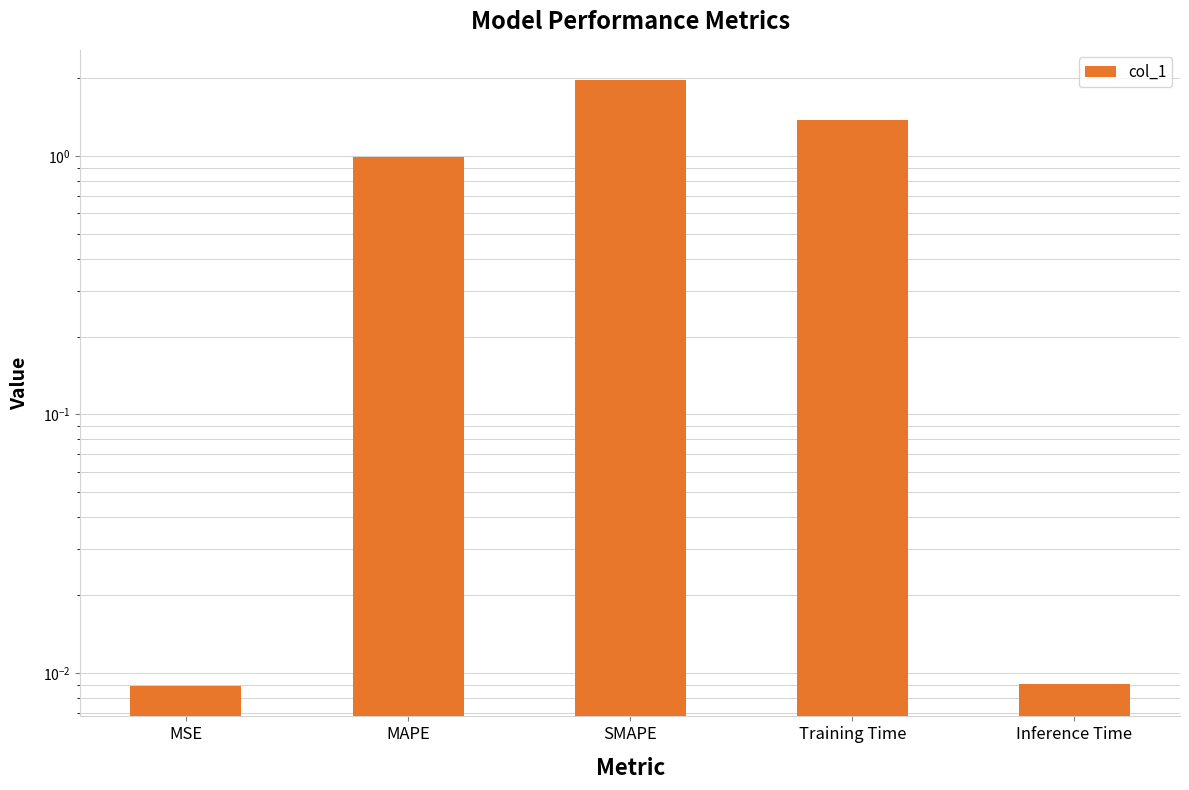

Count the number of data series in this chart.

1